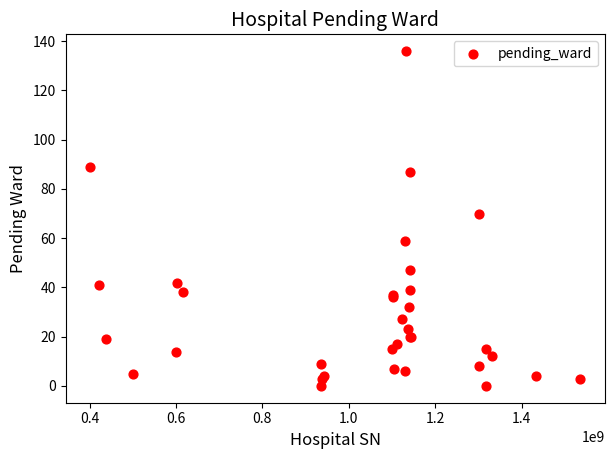

What Y value in the scatter plot is closest to 68?

70